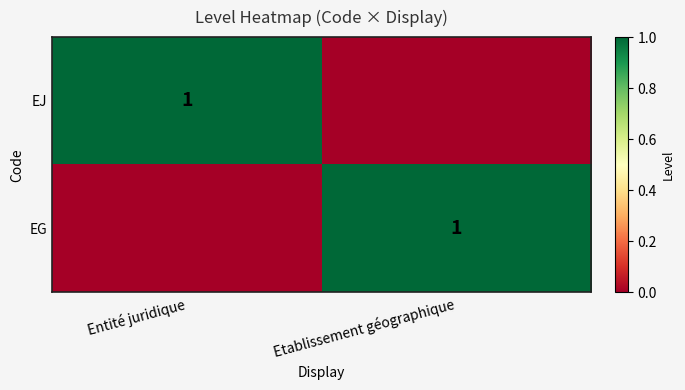

True or false: EG has a value of 0 at Etablissement géographique.

False